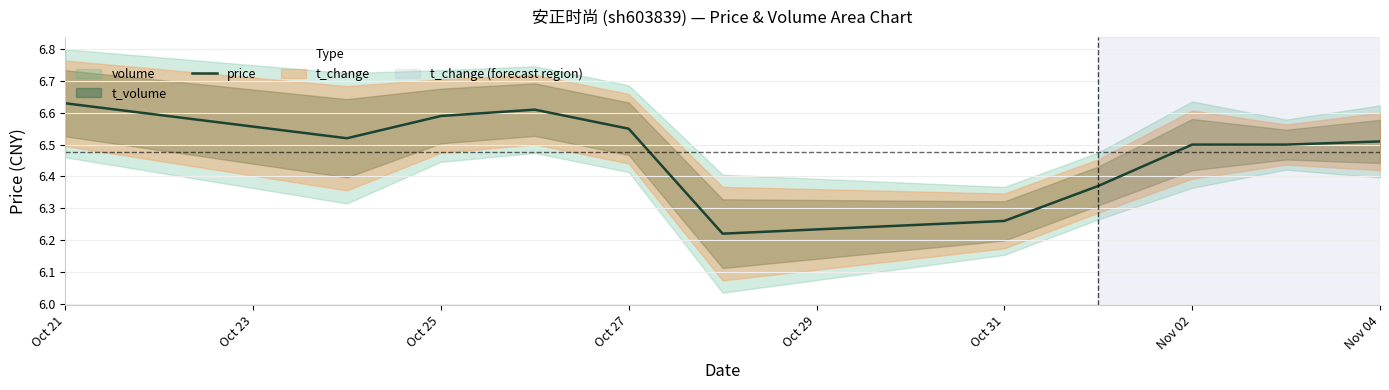

The chart shows a value of 2.9 at Nov 04. True or false?

False